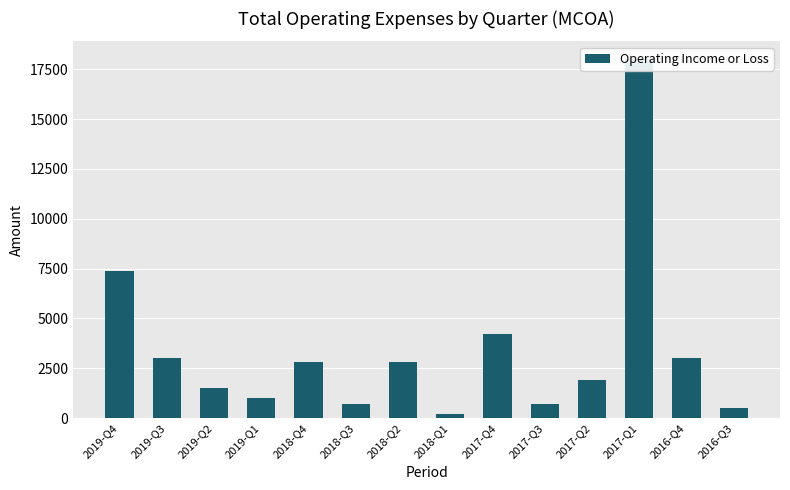

Where is the data nearest to the value 9100?

2019-Q4